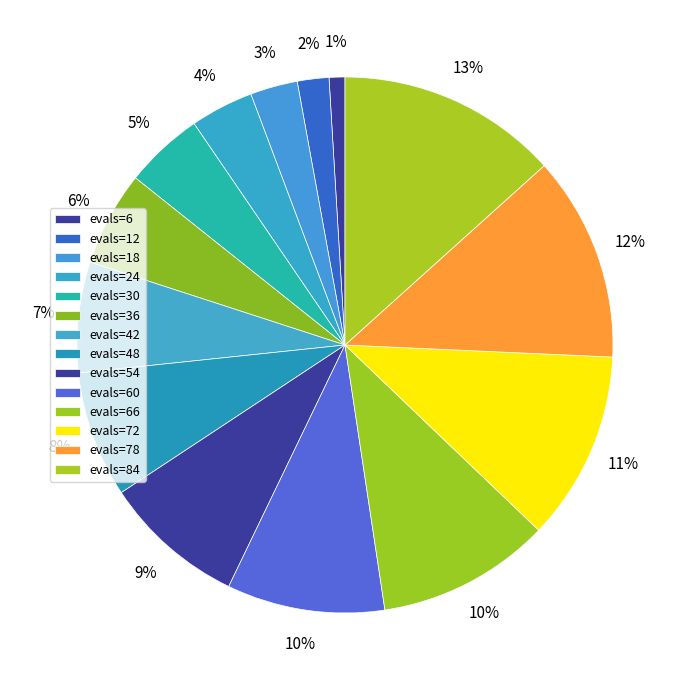

The evals=18 slice represents 1% of the pie. True or false?

False